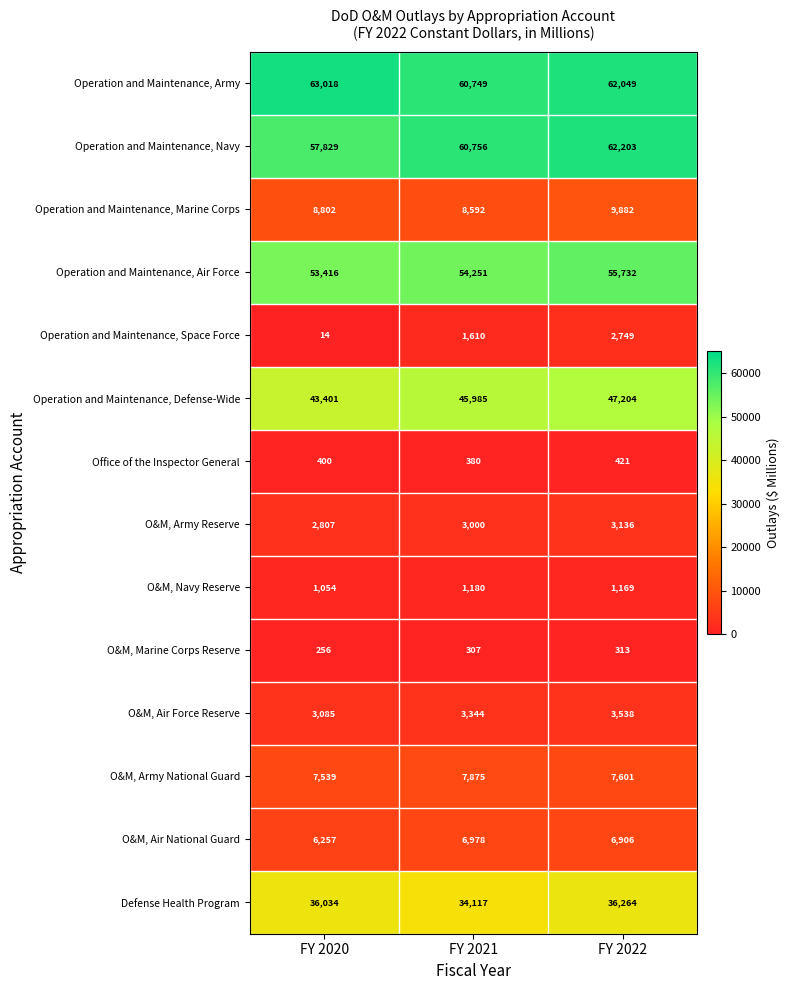

Which category has the lowest value across all series?

FY 2020